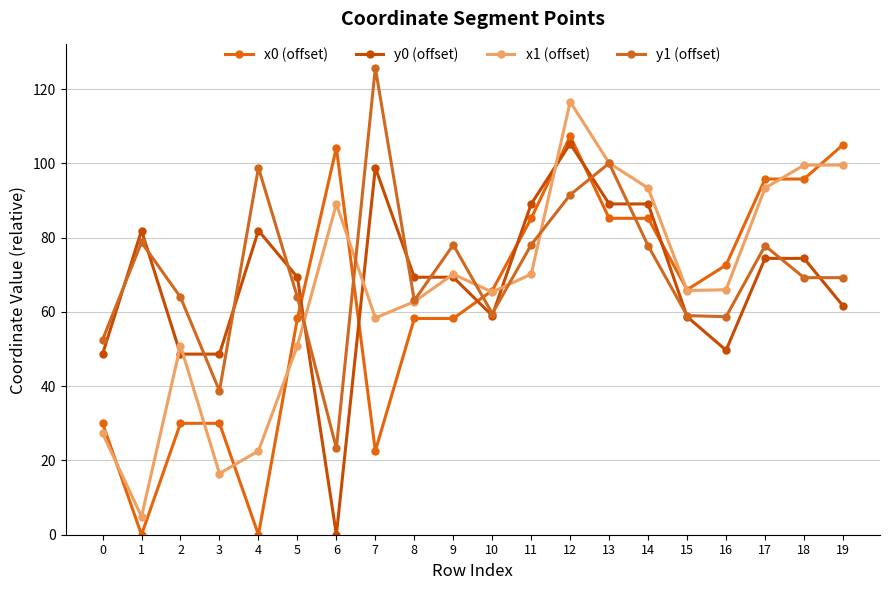

The value of x0 (offset) at 9 is 58.2. True or false?

True